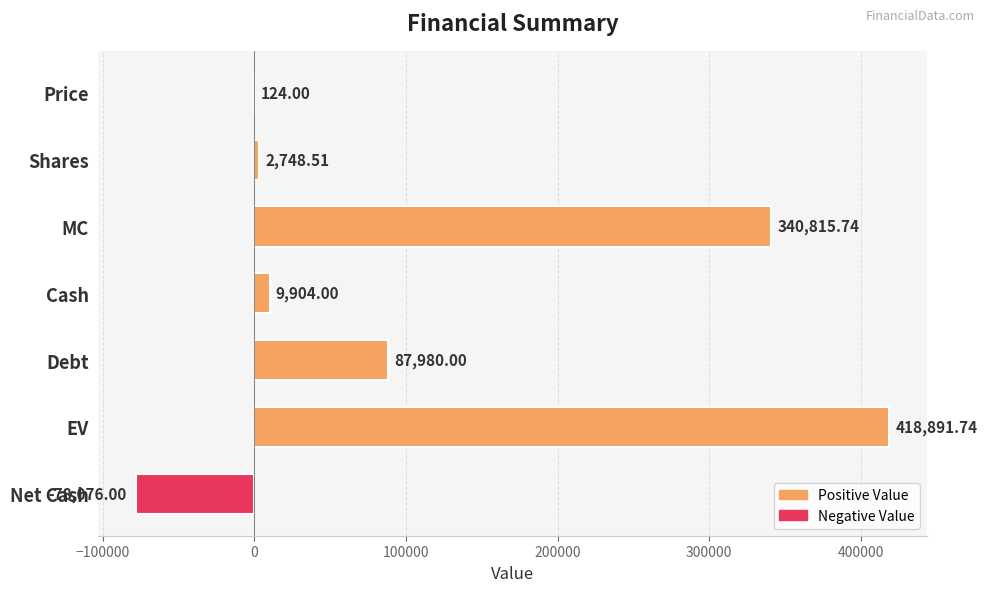

At which category does the chart reach its peak across all series?

EV